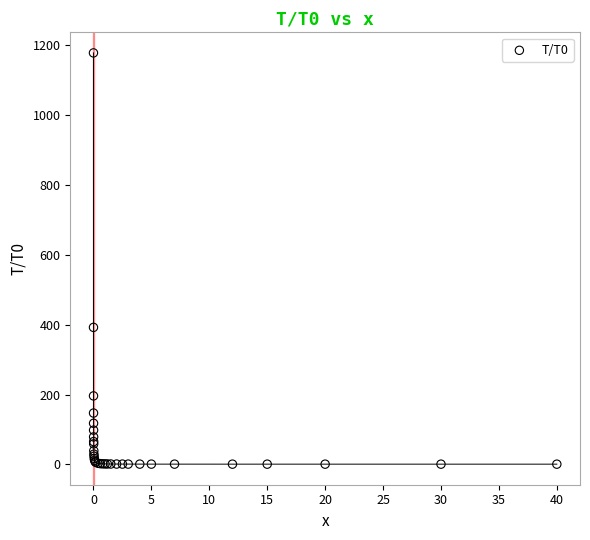

What Y value in the scatter plot is closest to 589?

392.5